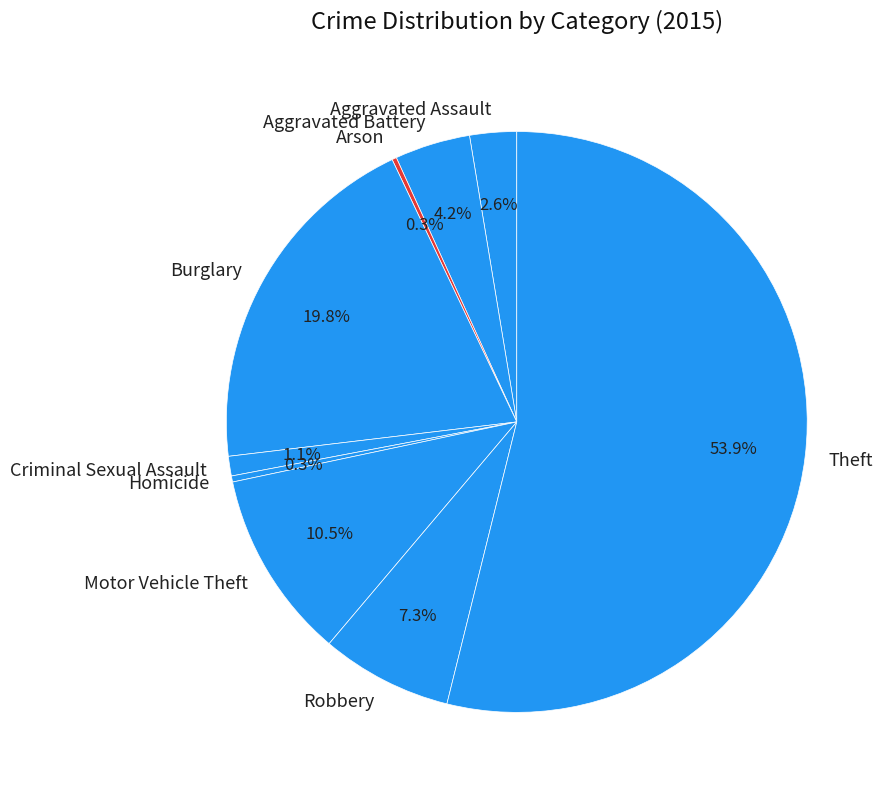

Is it true that Aggravated Battery is 4% of the pie?

True